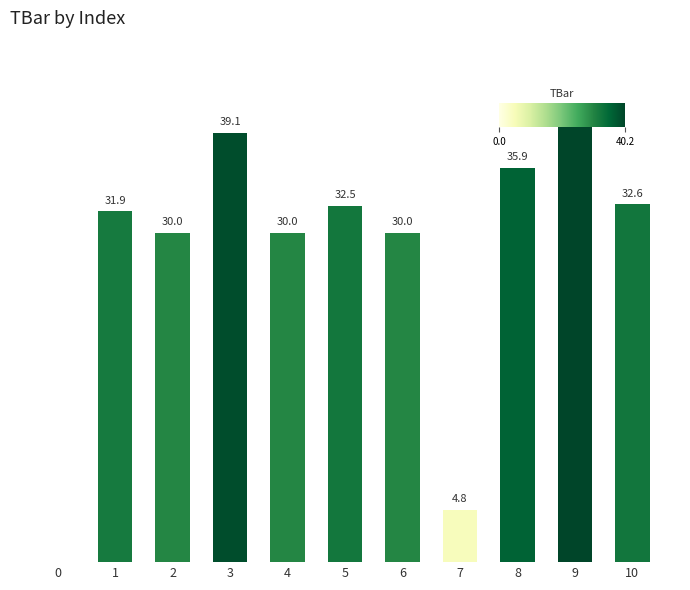

Are the bars horizontal?

No